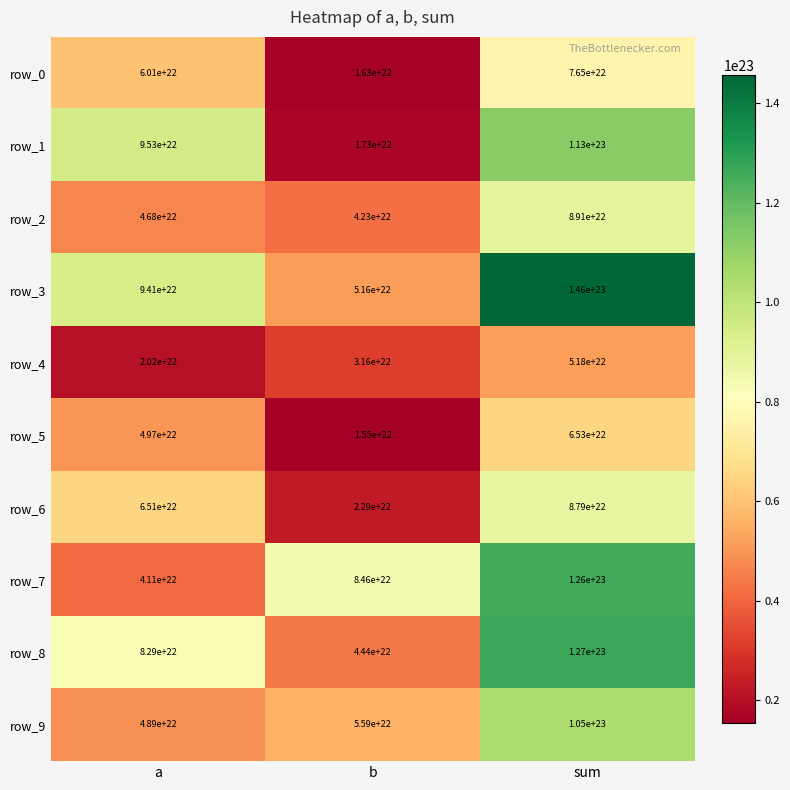

At b, list the series in order from largest to smallest.

row_7, row_9, row_3, row_8, row_2, row_4, row_6, row_1, row_0, row_5